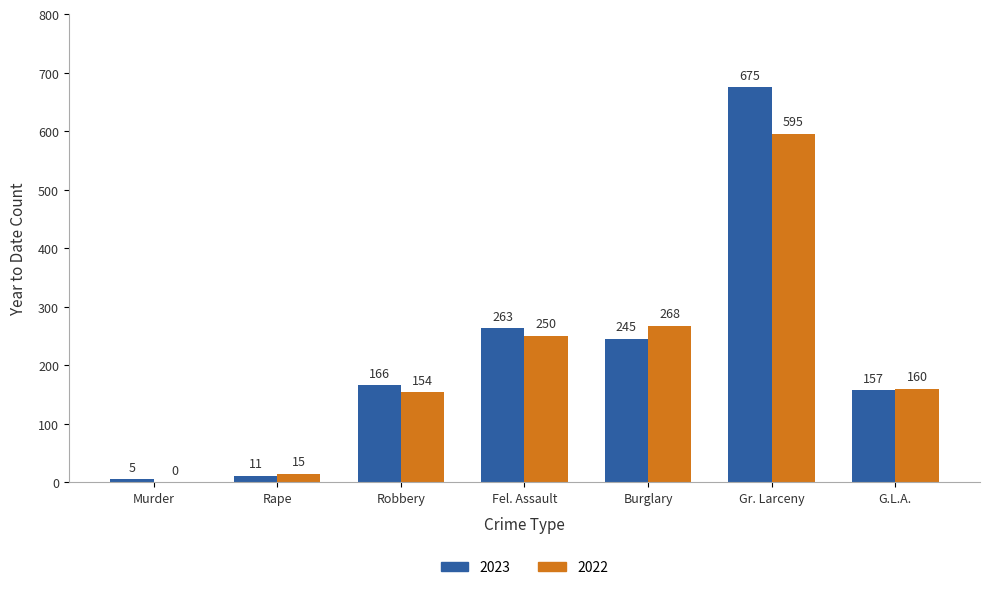

True or false: 2023 has a value of 675 at Gr. Larceny.

True